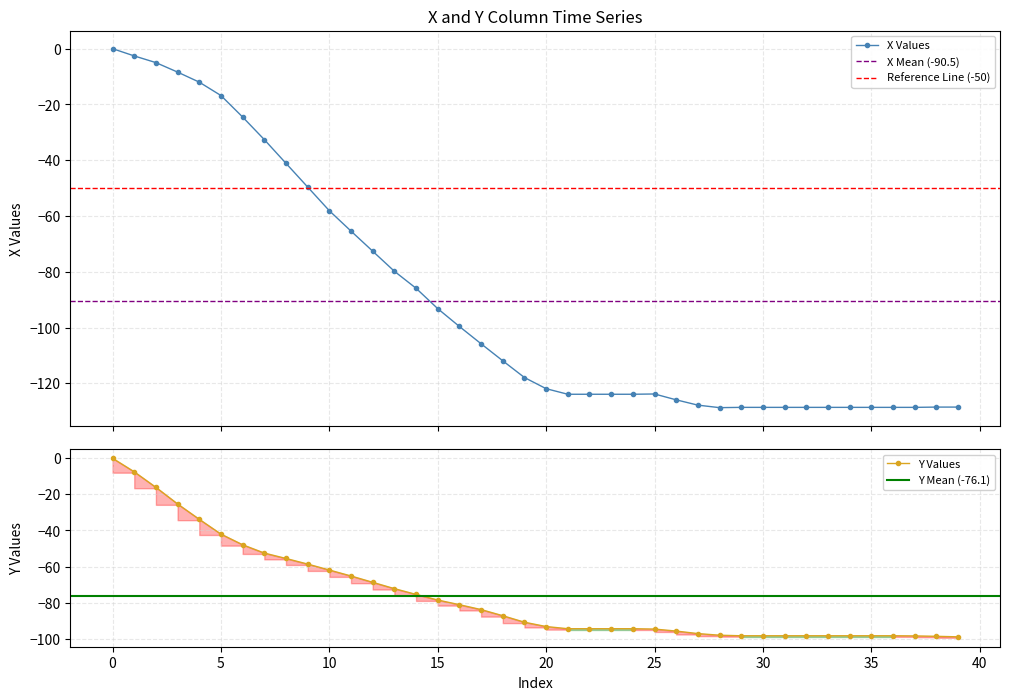

The y series shows -65.9 at 24. True or false?

False